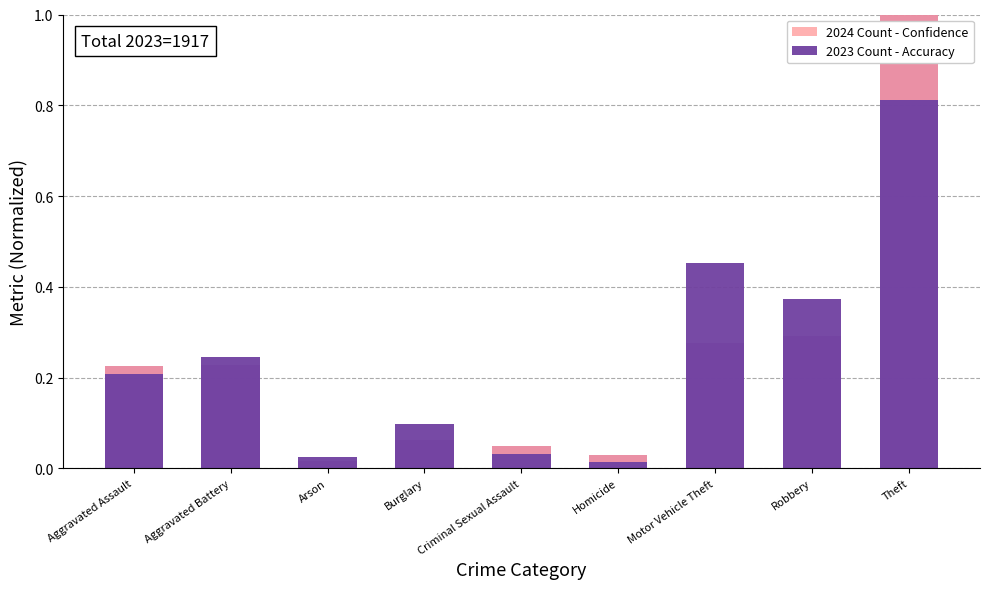

List the labels in order of 2023 Count - Accuracy value, largest first.

Theft, Motor Vehicle Theft, Robbery, Aggravated Battery, Aggravated Assault, Burglary, Criminal Sexual Assault, Arson, Homicide